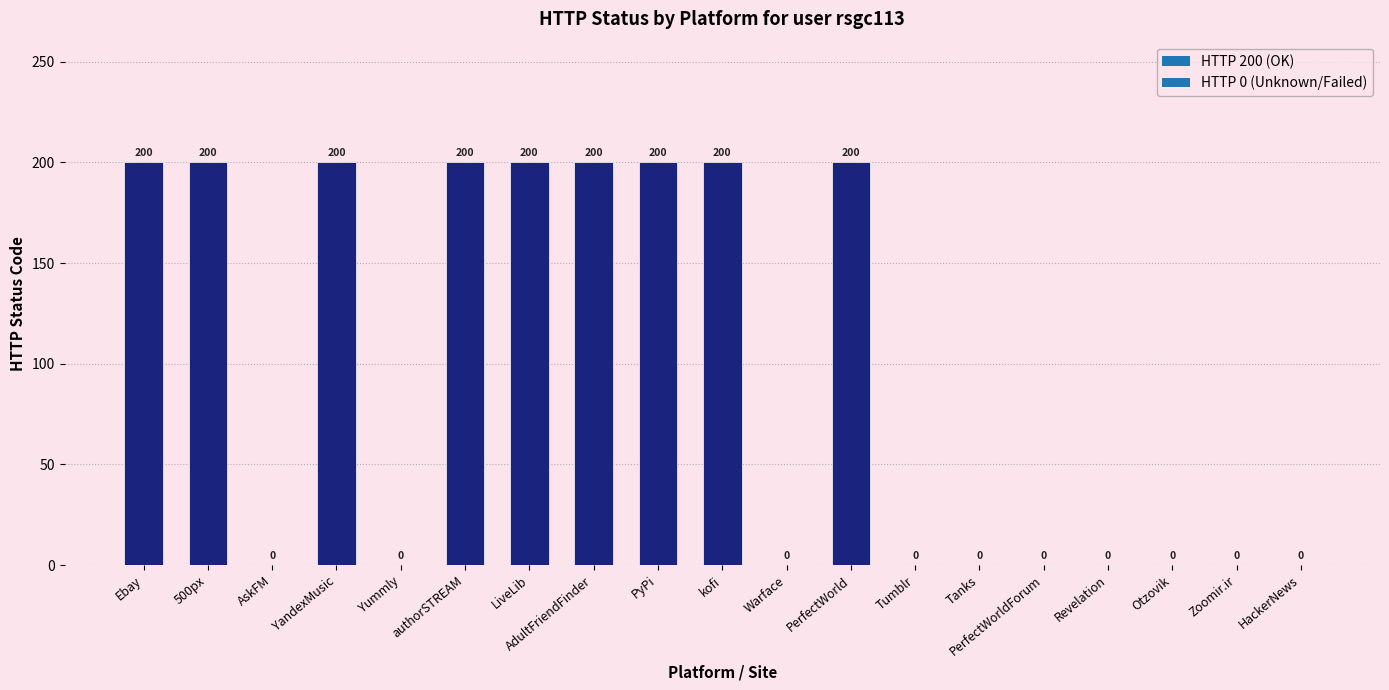

What is the sum of the values at Zoomir.ir and LiveLib?

200